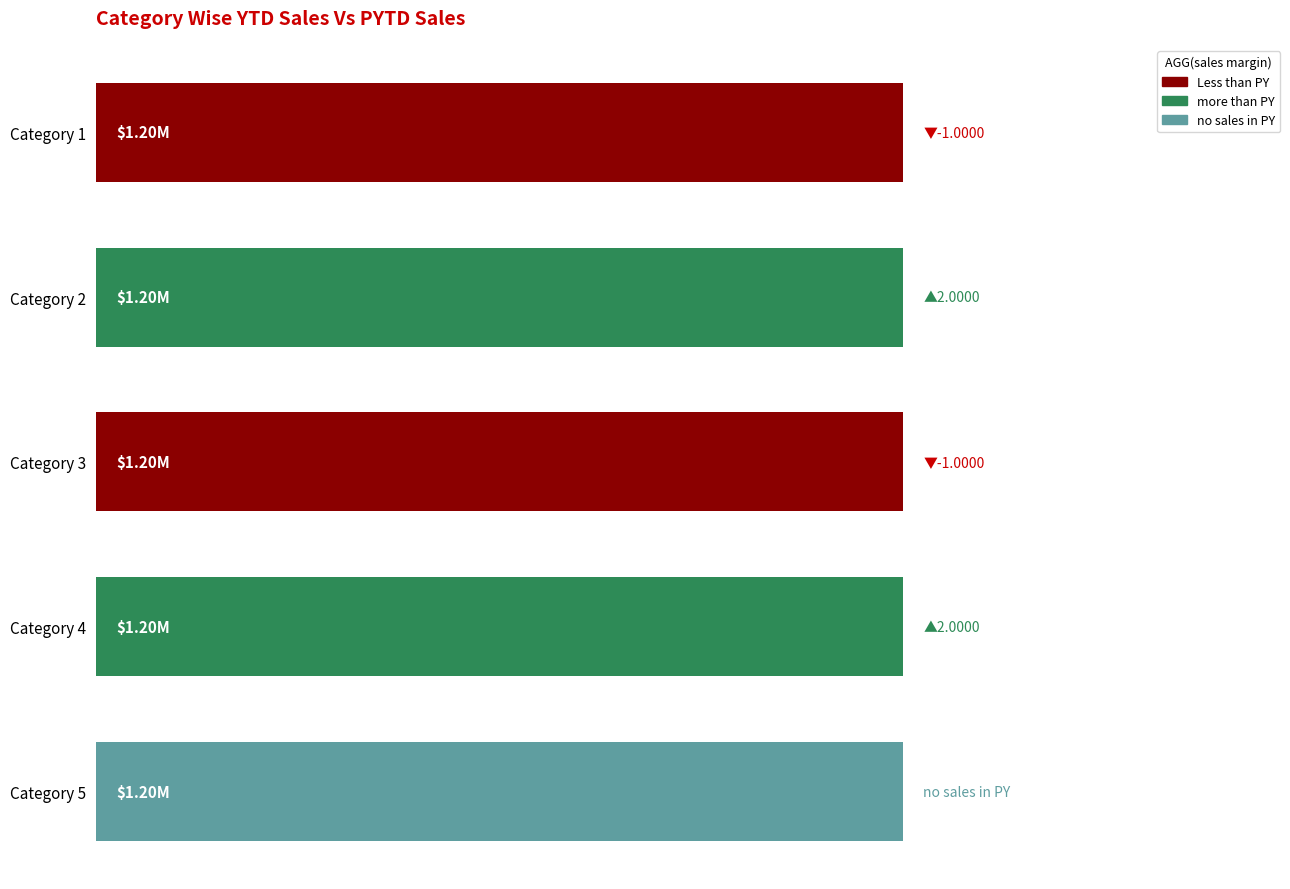

At how many categories does at least one series exceed 12?

5